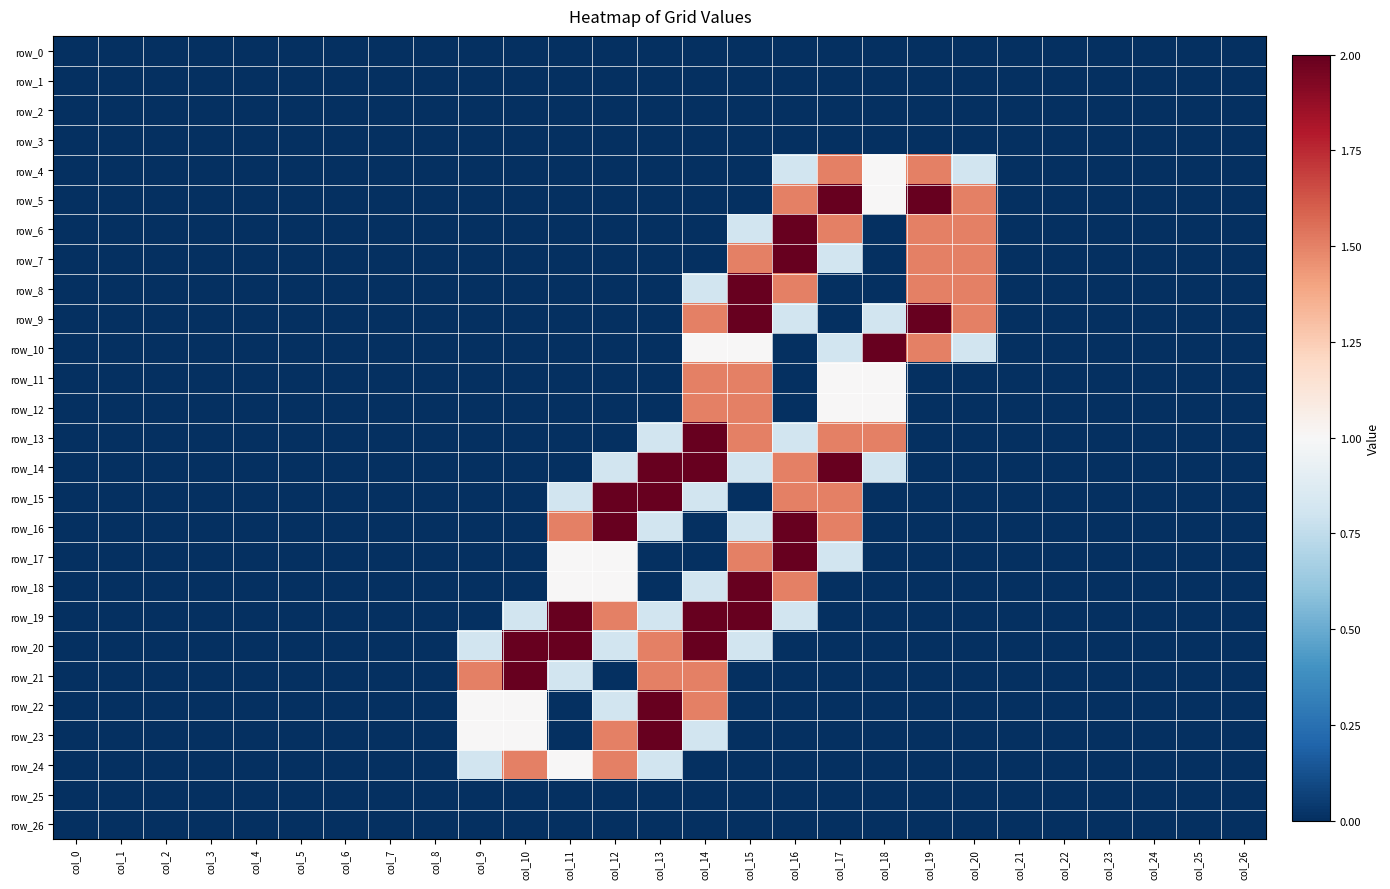

Rank the series at col_9 from lowest to highest value.

row_0, row_1, row_2, row_3, row_4, row_5, row_6, row_7, row_8, row_9, row_10, row_11, row_12, row_13, row_14, row_15, row_16, row_17, row_18, row_19, row_25, row_26, row_20, row_24, row_22, row_23, row_21